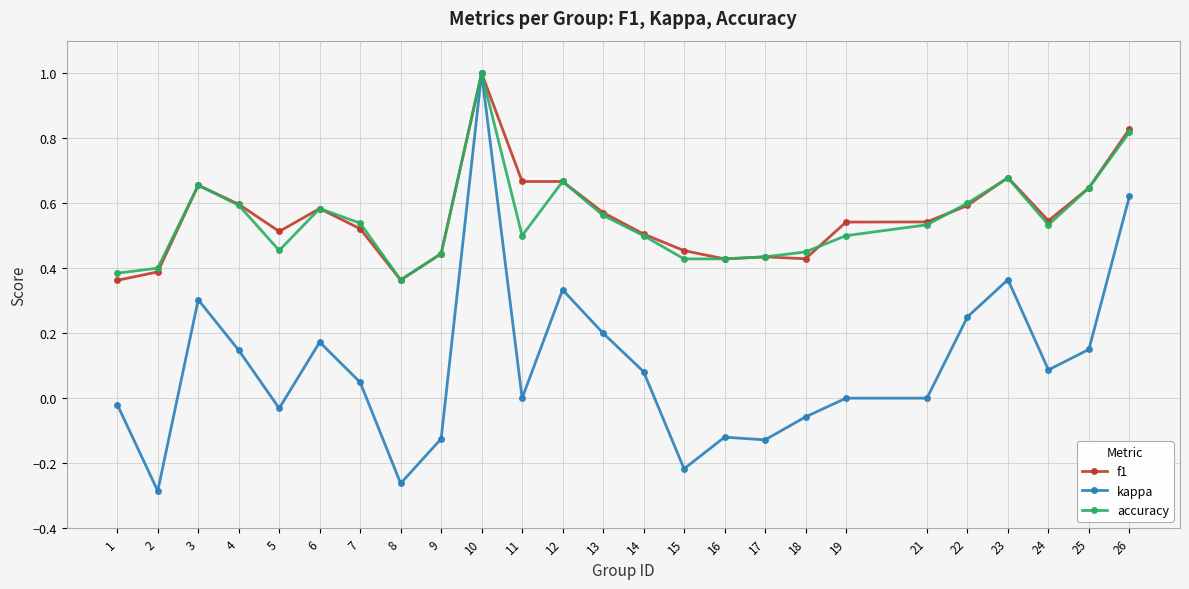

What is the highest value of the f1 series?

1.0